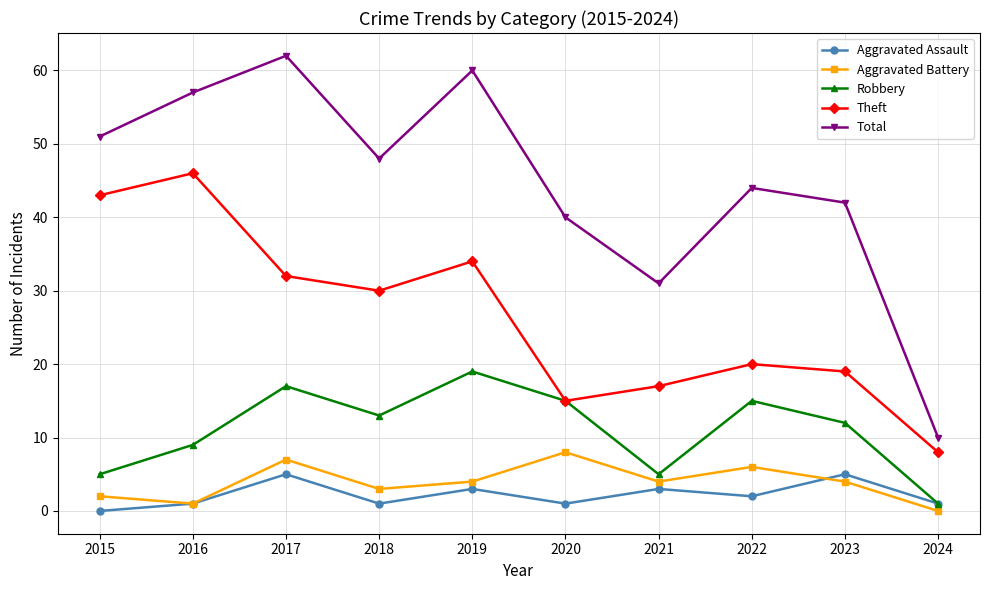

What is the total value across all series at 2023?

82